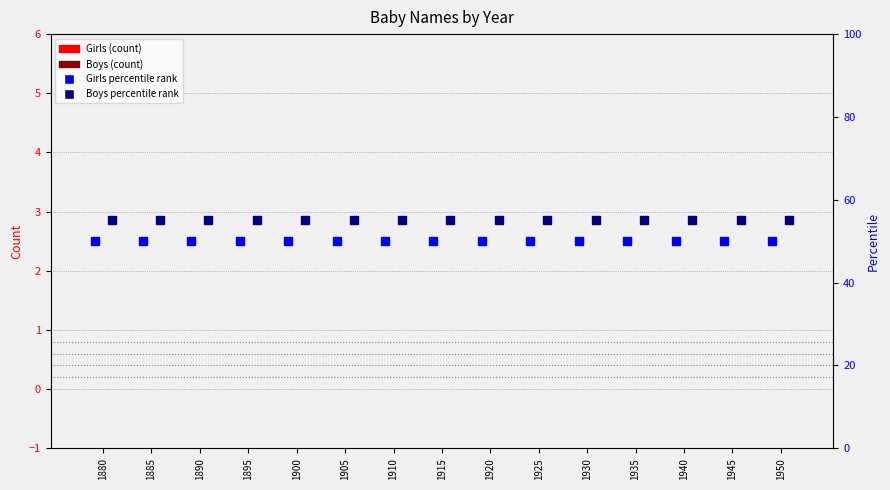

Is it true that Boys equals 0 at 1900?

True